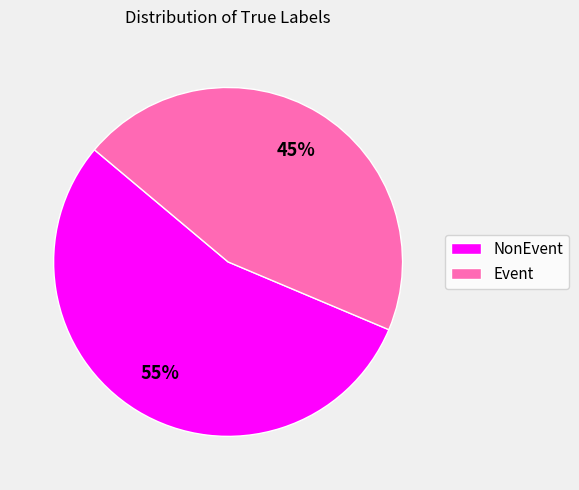

To the nearest percent, what is the combined percentage of NonEvent and Event?

100%